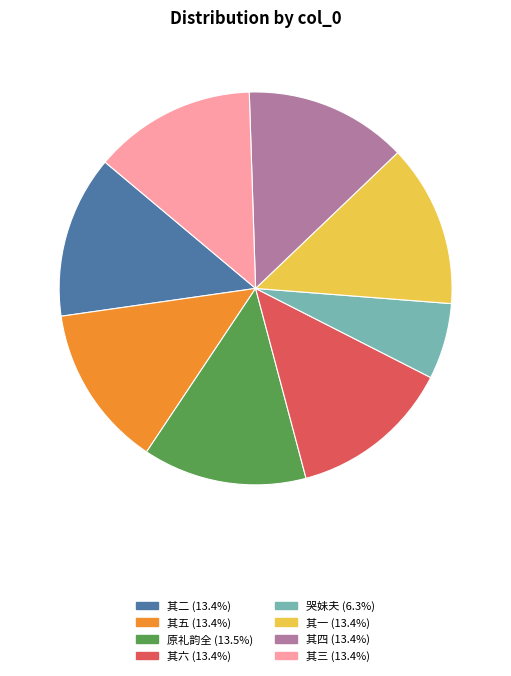

Is there any slice that represents more than half of the pie?

No